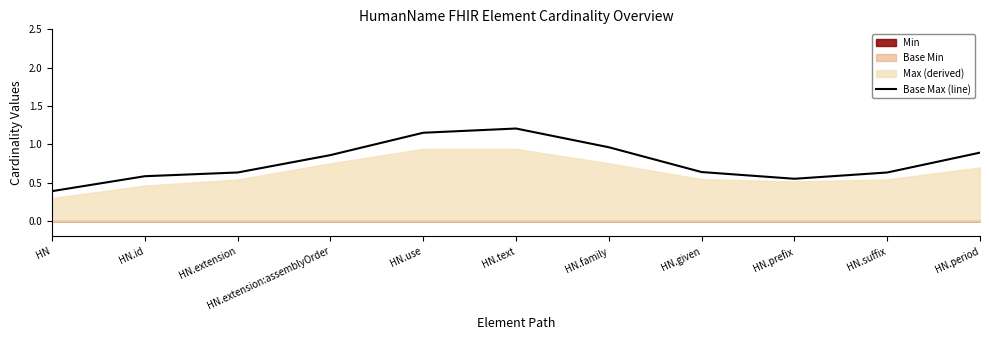

Which label corresponds to the smallest value in the chart?

HN